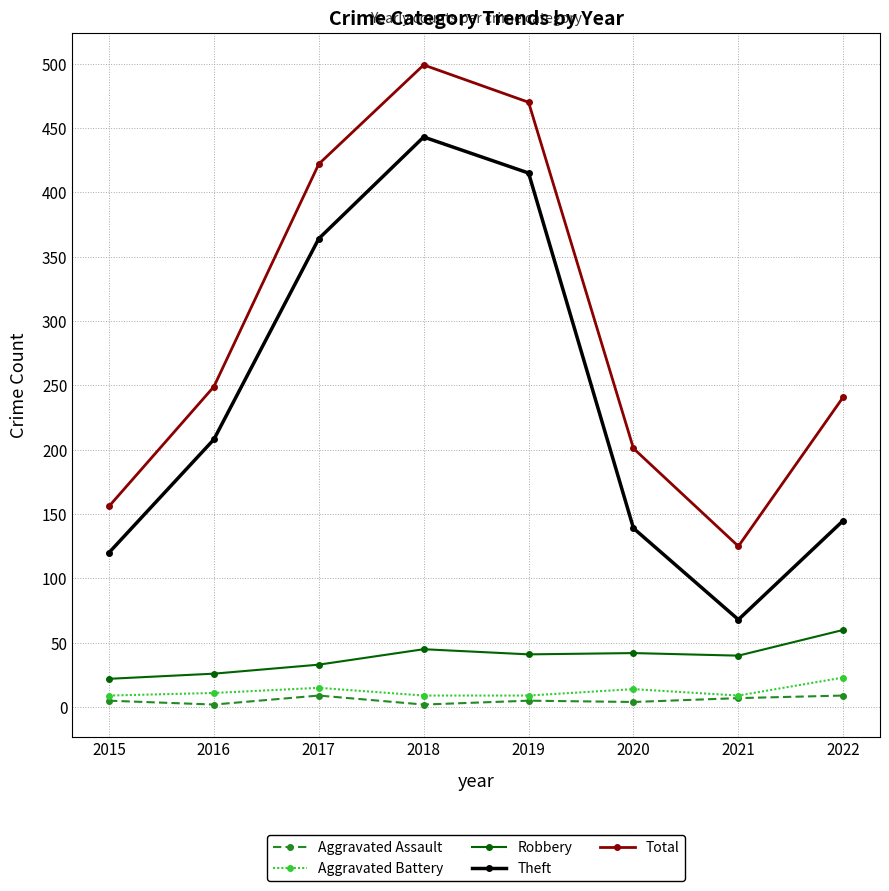

Rank the series at 2018 from highest to lowest value.

Total, Theft, Robbery, Aggravated Battery, Aggravated Assault